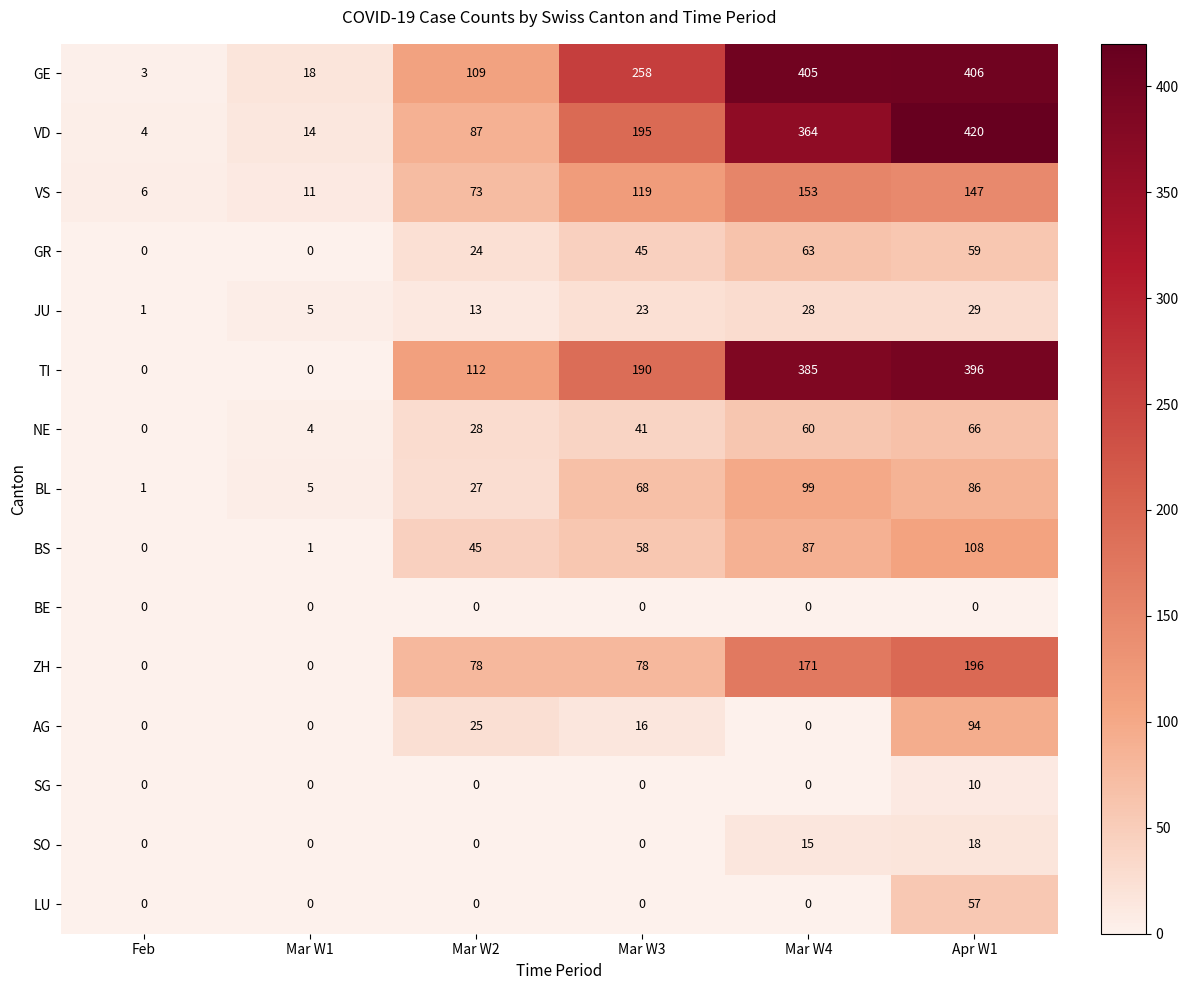

How many data points in TI are less than 190?

3